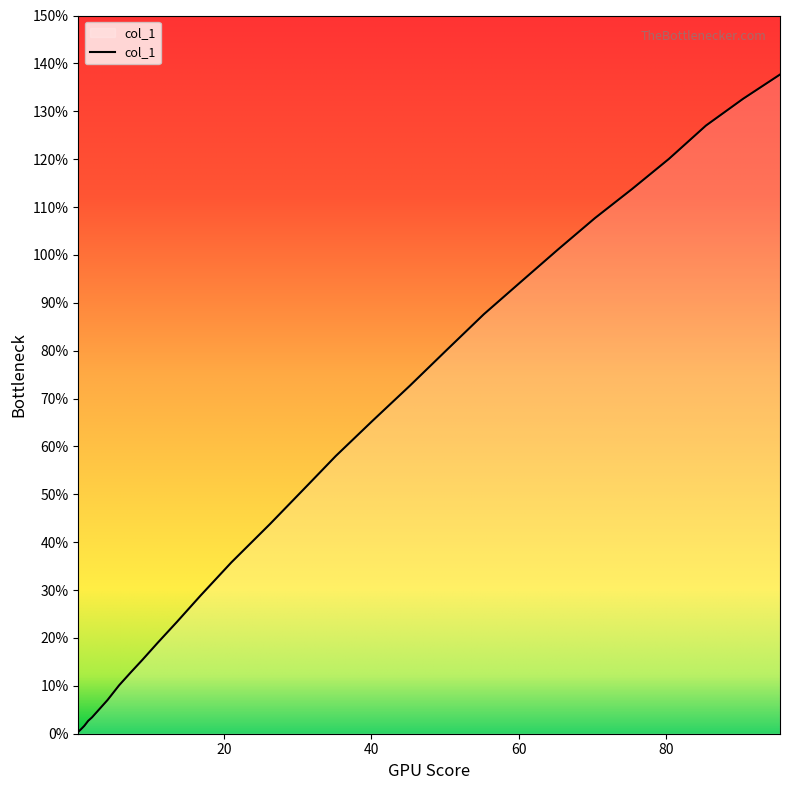

What is the label of the 18th point from the left?

40.229